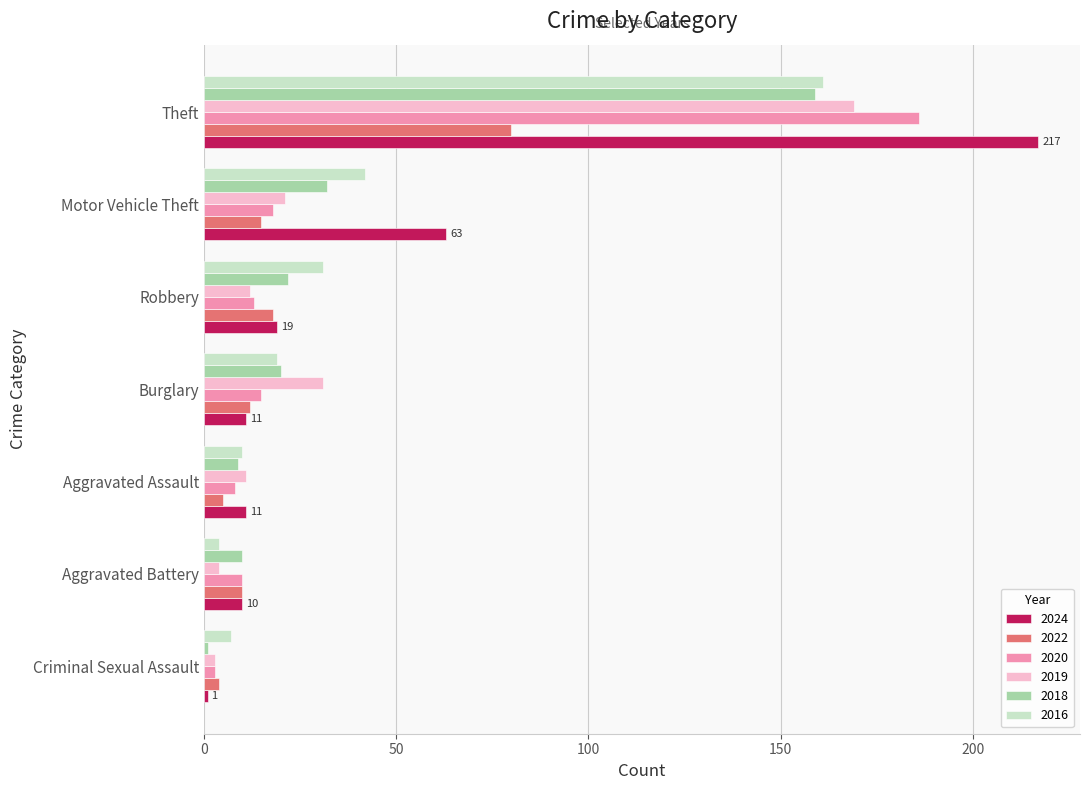

What is the difference between the maximum and minimum values in the 2024 series?

216